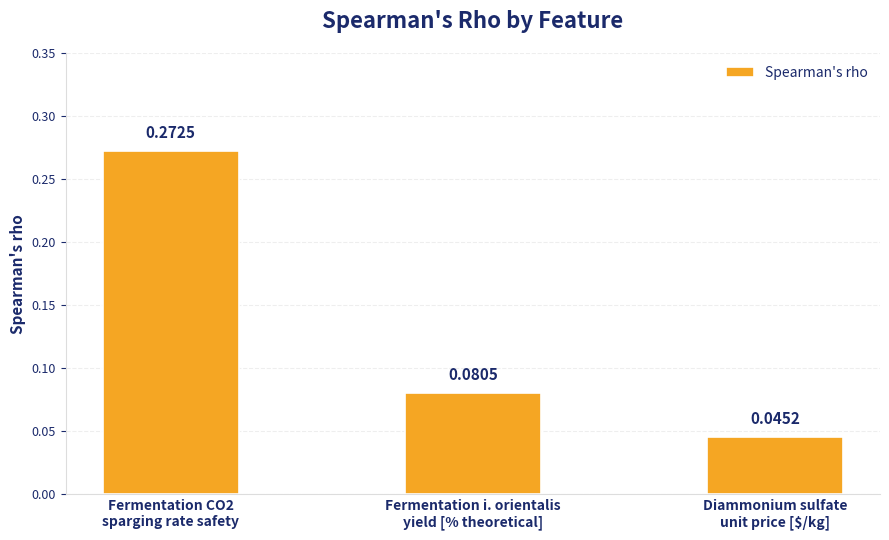

How many bars are there in total?

3